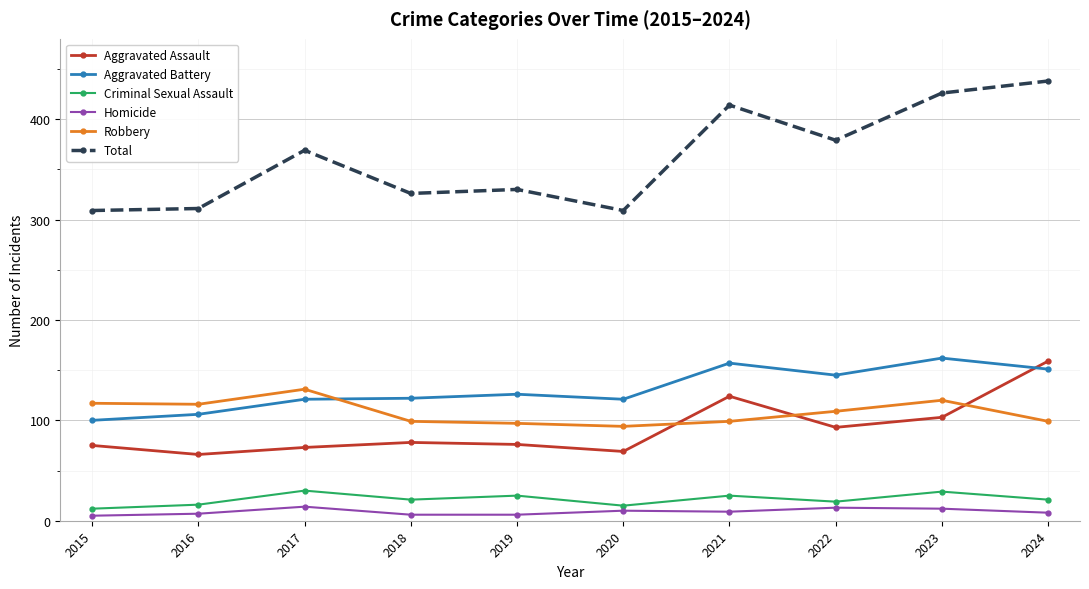

True or false: Total and Criminal Sexual Assault cross at least once.

False